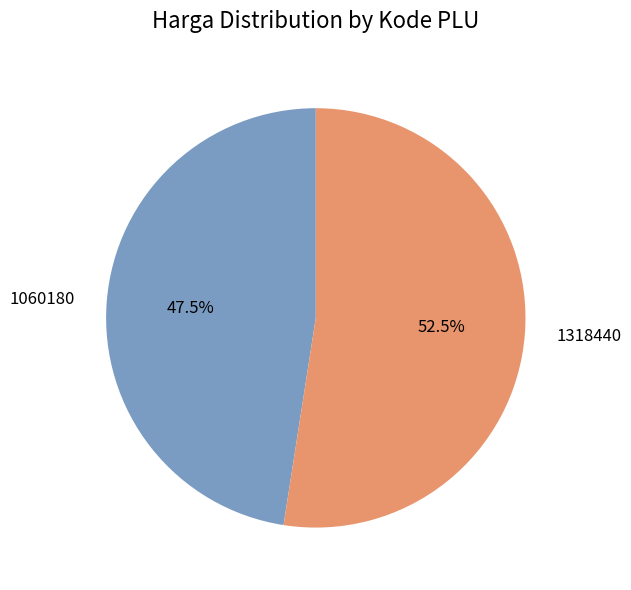

True or false: 1060180 accounts for 62% of the total.

False